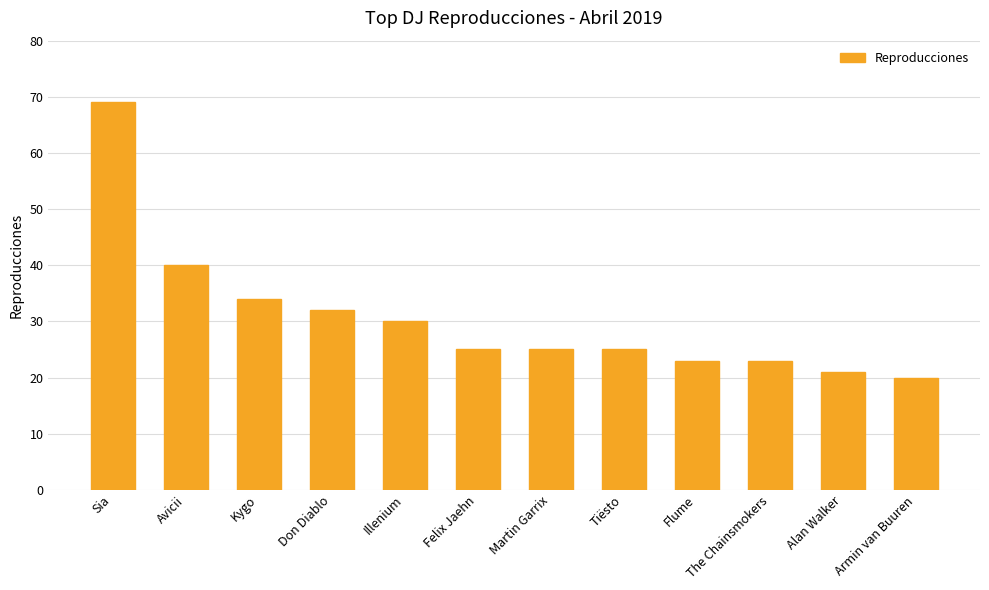

What is the average value?

31